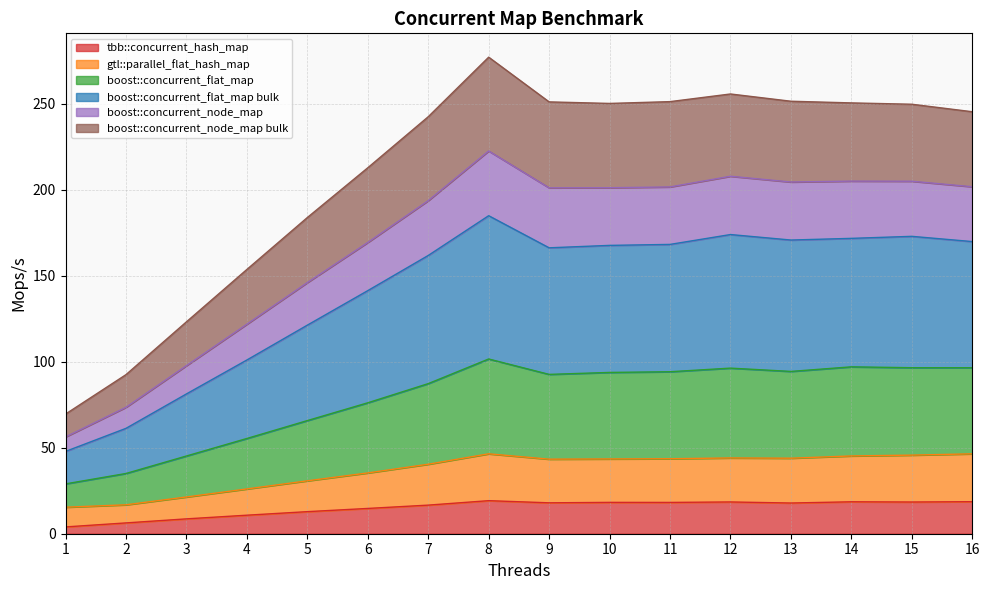

True or false: tbb::concurrent_hash_map has a value of 16.6 at 7.

True